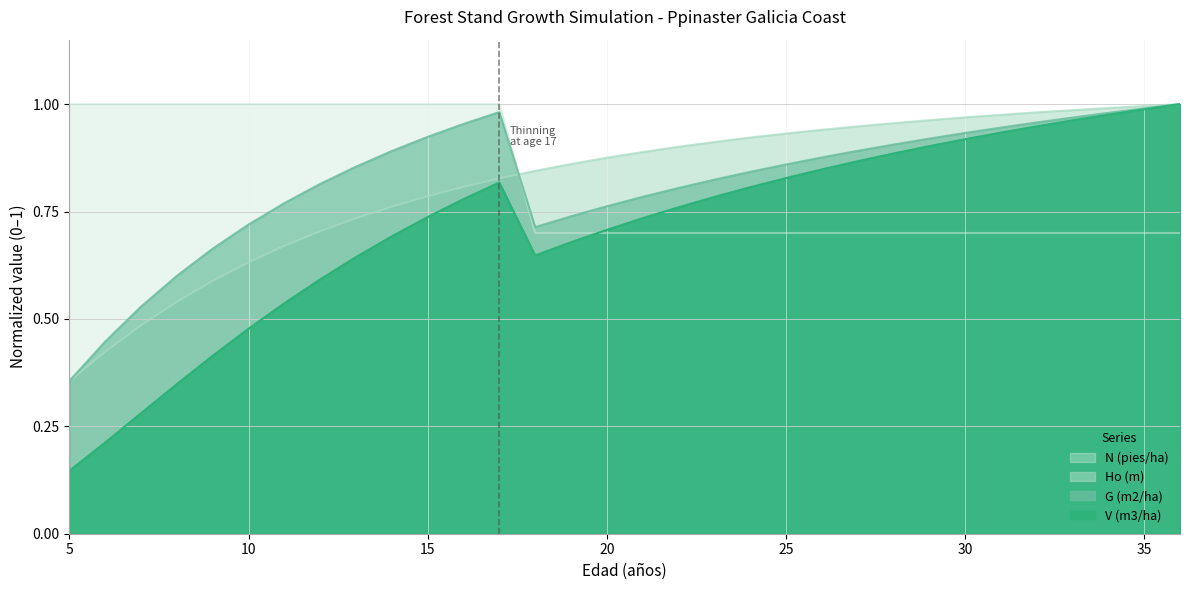

What is the average value of the Ho (m) series?

0.8